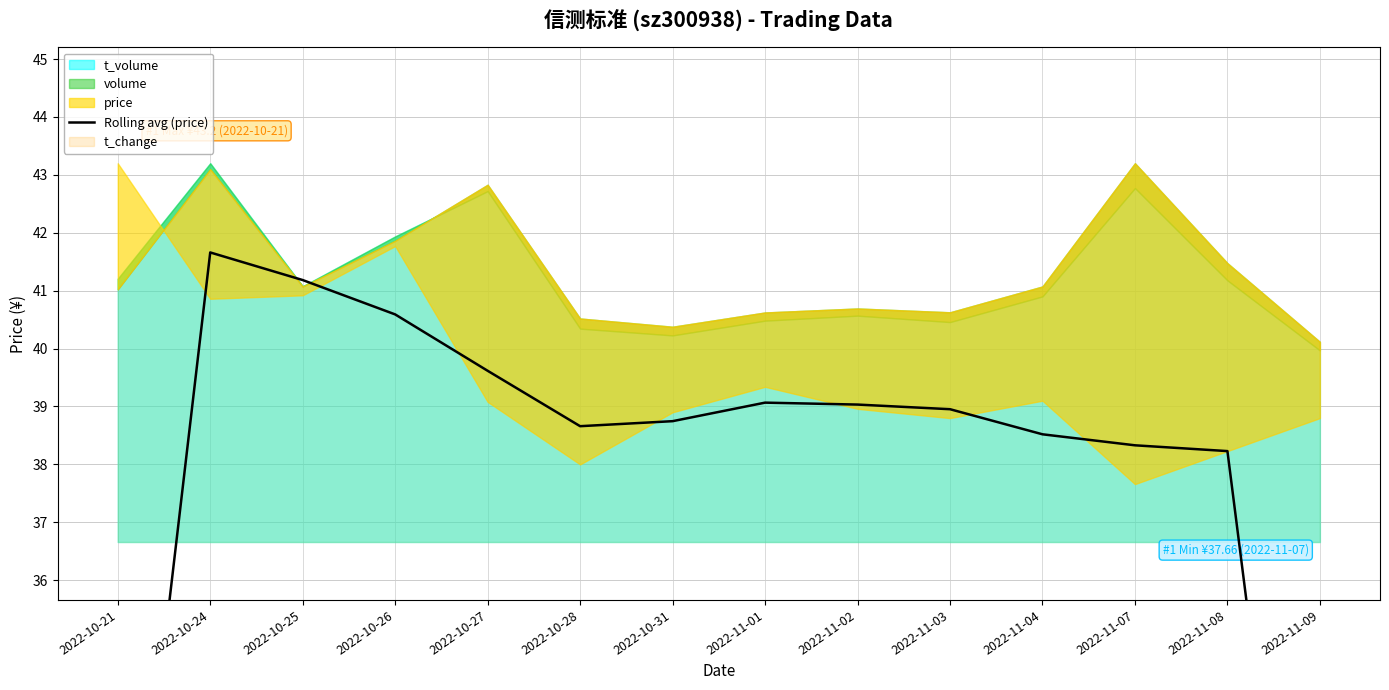

Where is the first local minimum?

2022-10-28